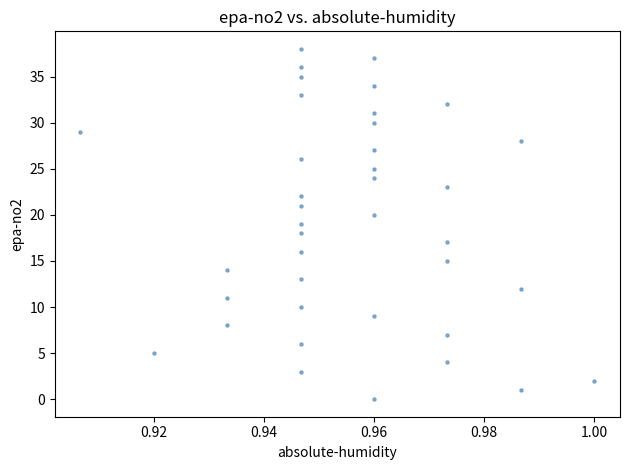

How many data points are displayed?

39